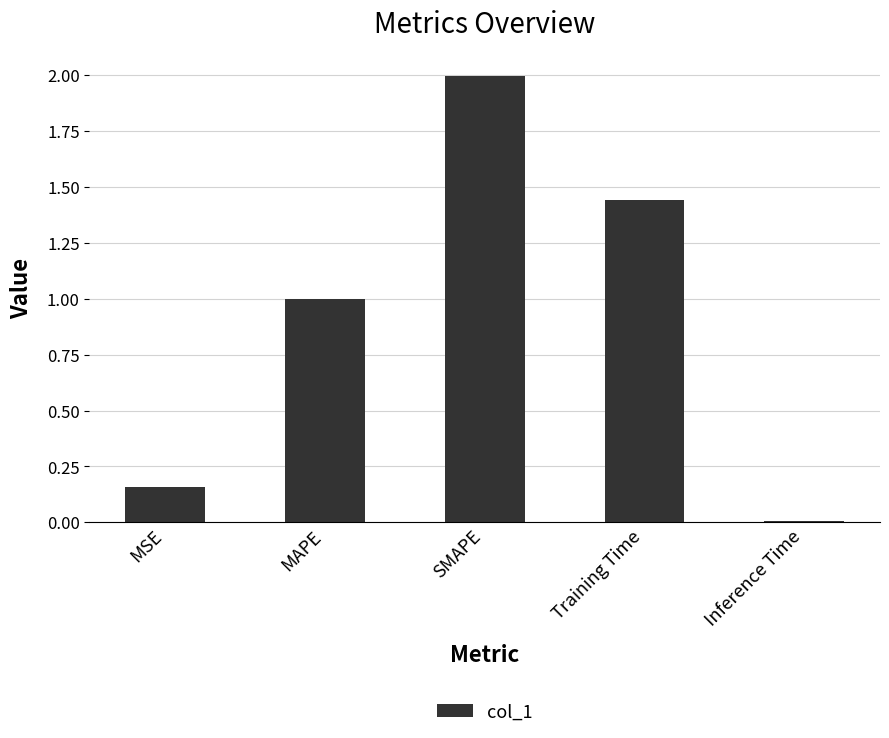

Which label corresponds to the largest value in the chart?

SMAPE